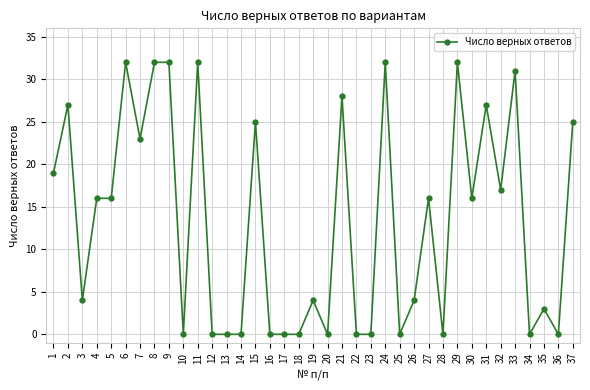

What is the greatest value displayed?

32